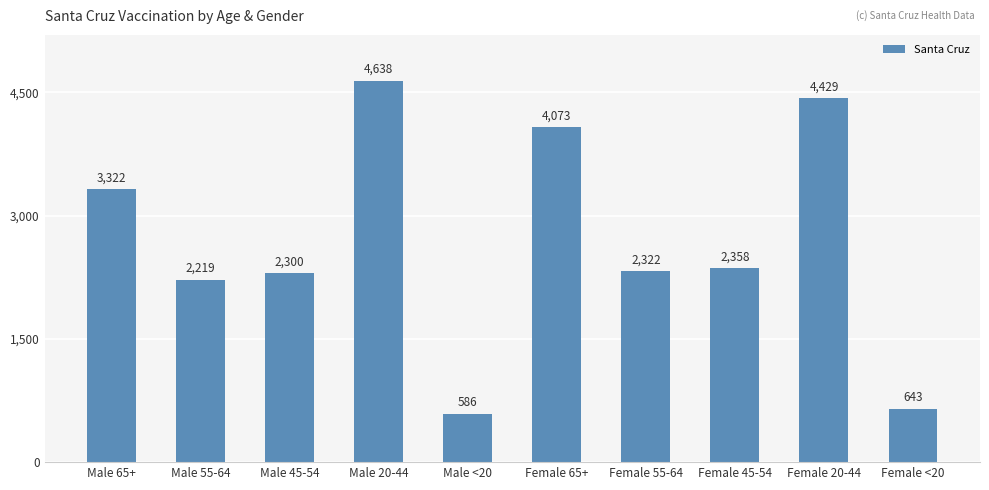

Rank the categories by value from lowest to highest.

Male <20, Female <20, Male 55-64, Male 45-54, Female 55-64, Female 45-54, Male 65+, Female 65+, Female 20-44, Male 20-44